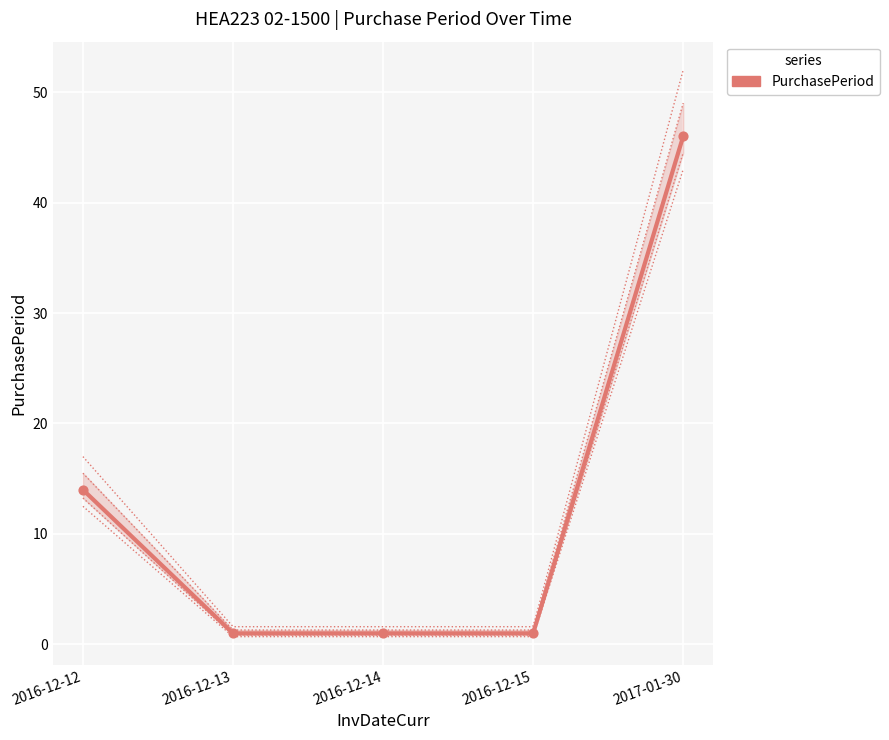

Which has a higher value, 2016-12-14 or 2016-12-15?

2016-12-14